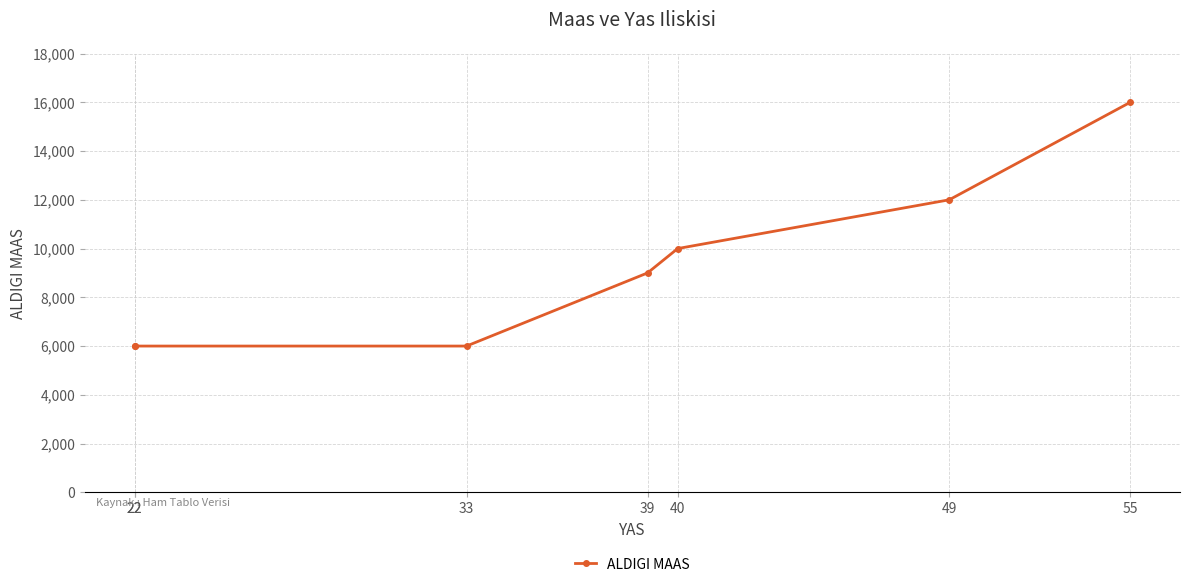

What is the minimum value shown in the chart?

6000